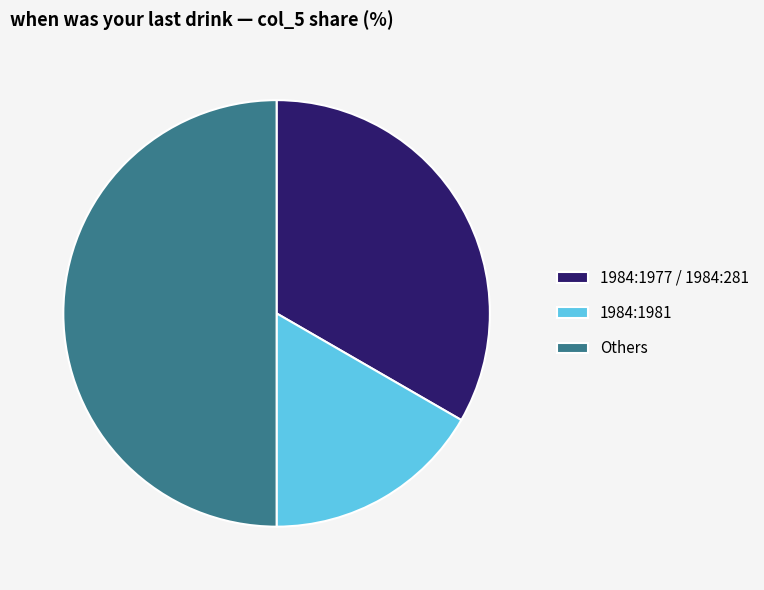

True or false: Others accounts for 38% of the total.

False